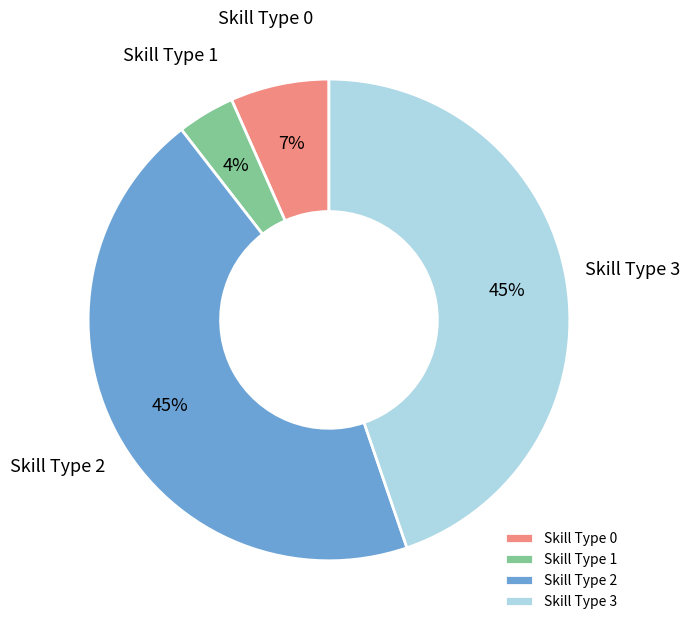

What is the smallest slice in the pie chart?

Skill Type 1